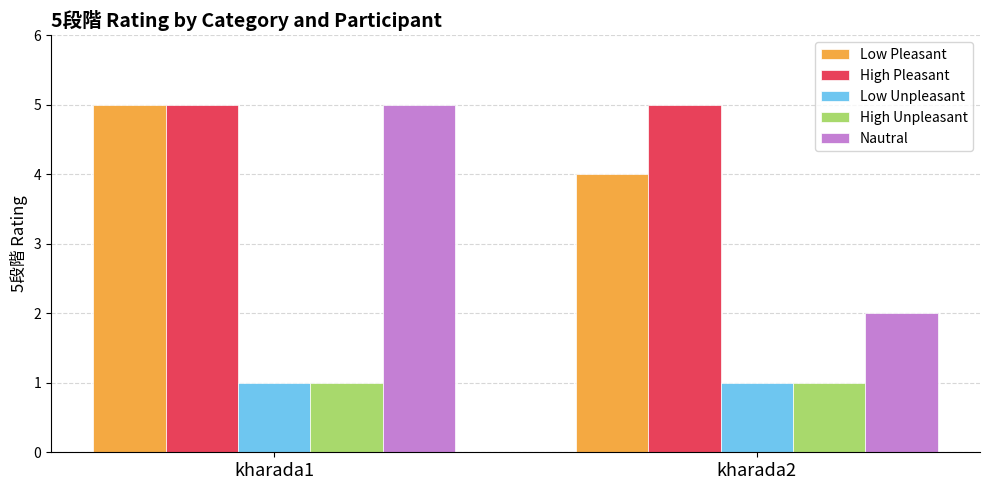

How many data points does each series have?

2